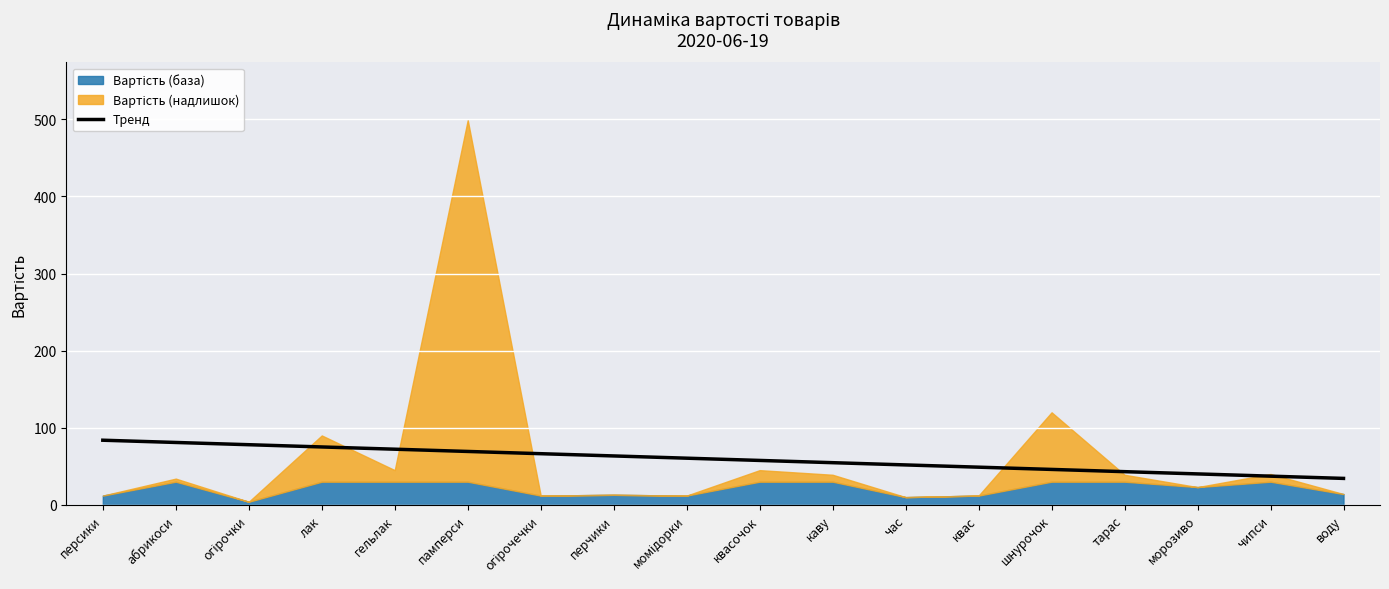

How many categories are shown in the chart?

18